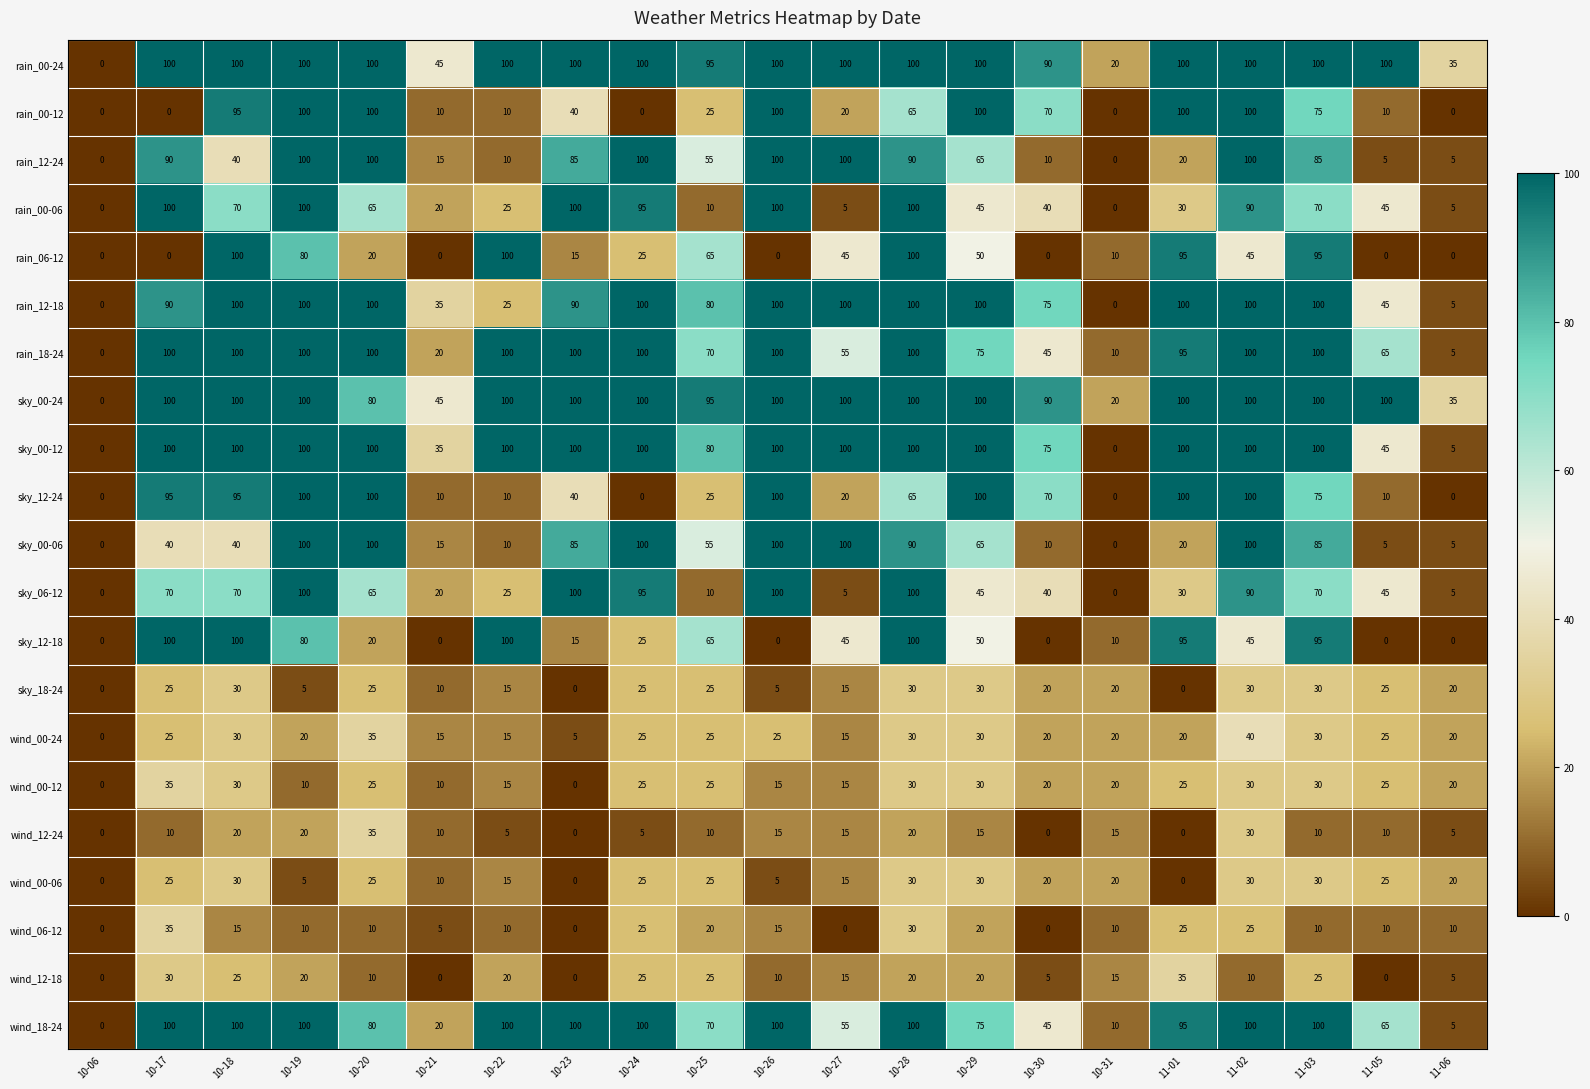

What is the difference between the maximum and minimum values in the rain_12-24 series?

100